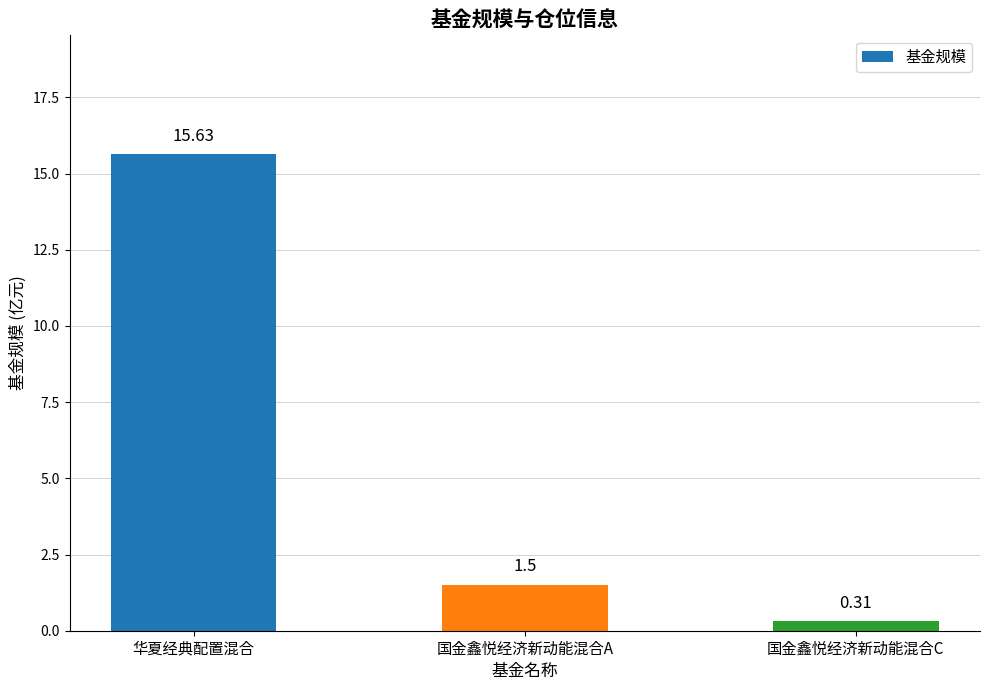

What is the label of the 3rd bar from the left?

国金鑫悦经济新动能混合C